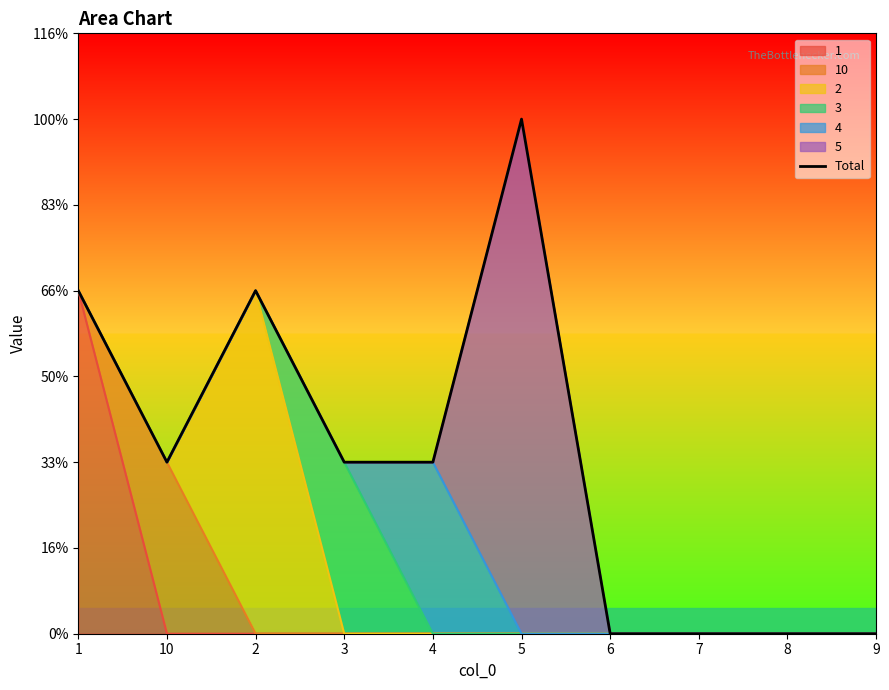

Where is the data nearest to the value 1?

10